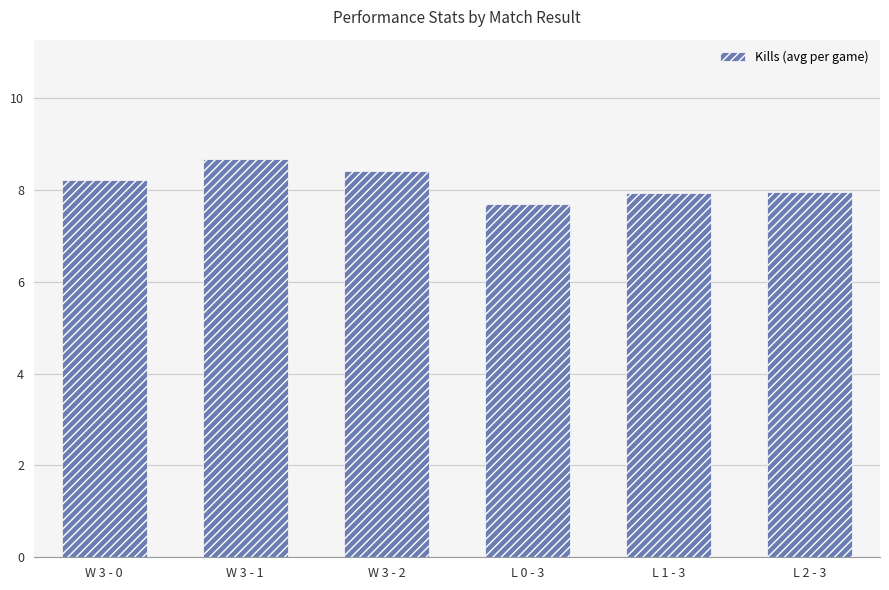

The value at L 0 - 3 is 7.7. True or false?

True